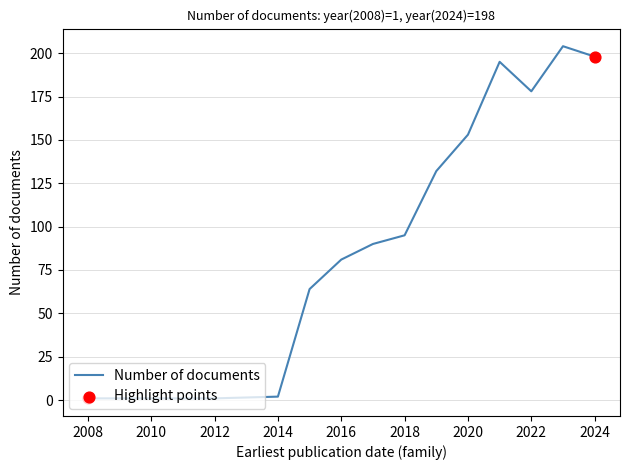

What is the greatest value displayed?

204